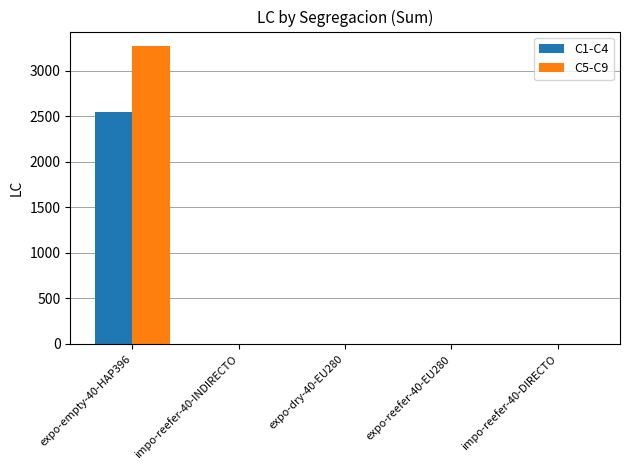

What is the sum of all C1-C4 values?

2545